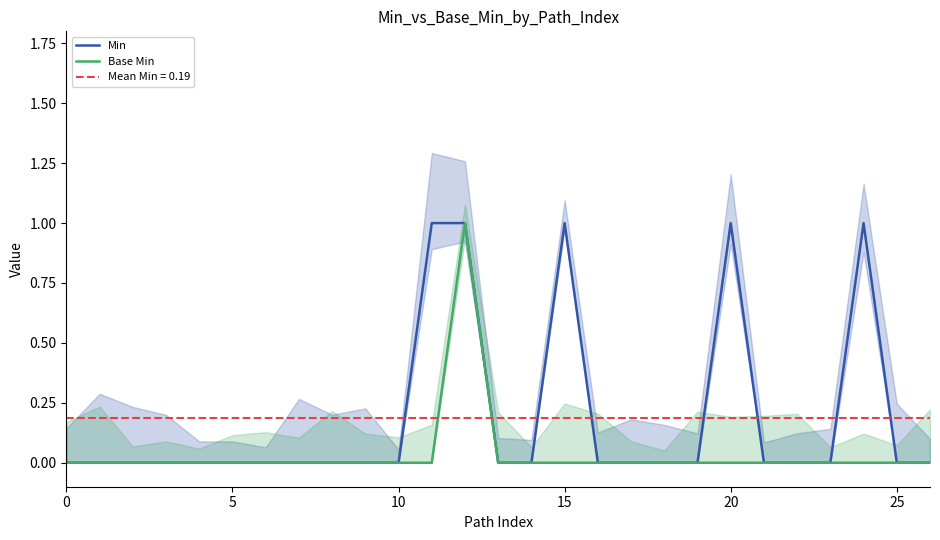

The Base Min series shows 0 at 15. True or false?

True